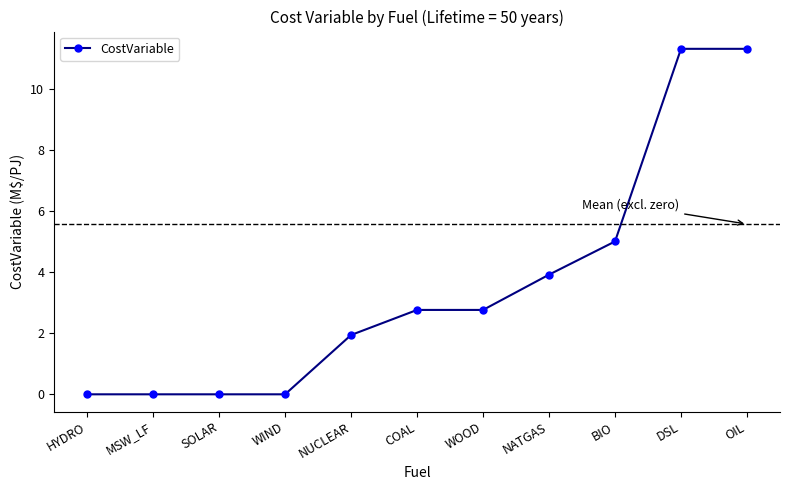

What is the average value?

3.5